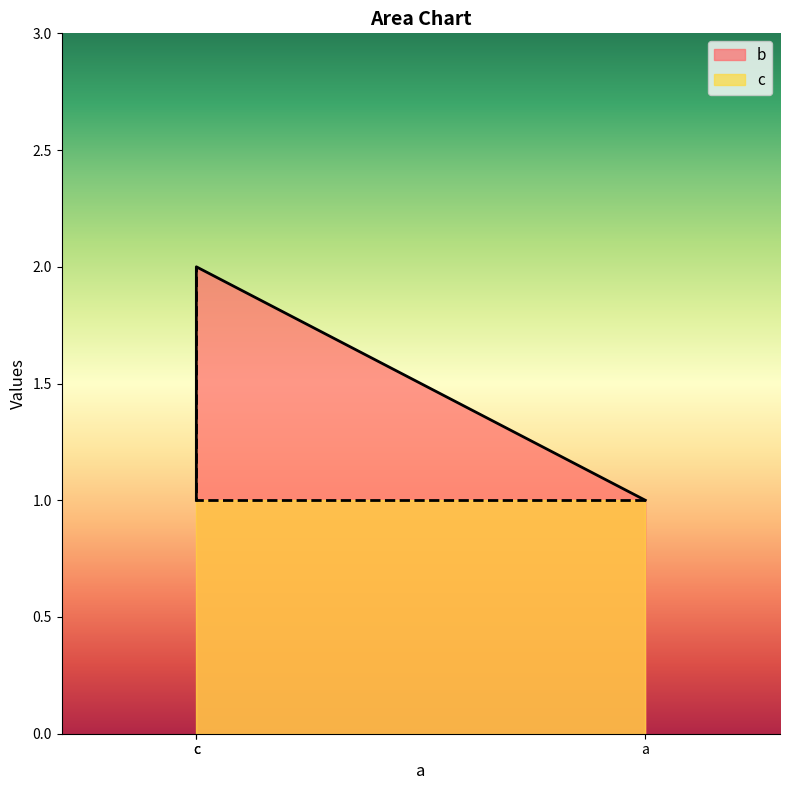

The value of b at c is 1. True or false?

False